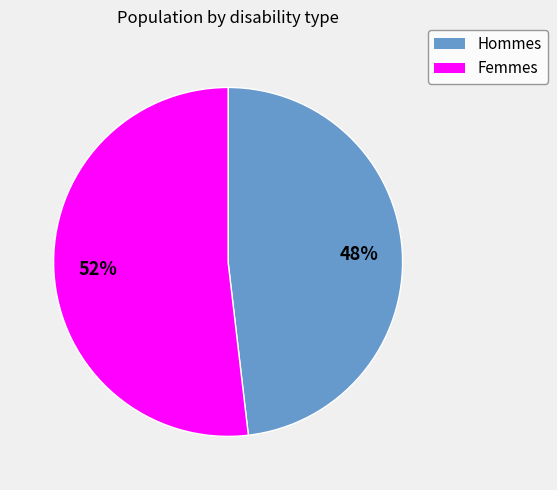

Does any single category account for the majority?

Yes